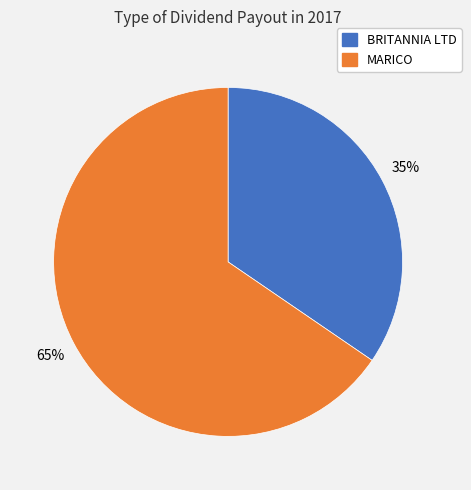

How many segments does this pie chart have?

2